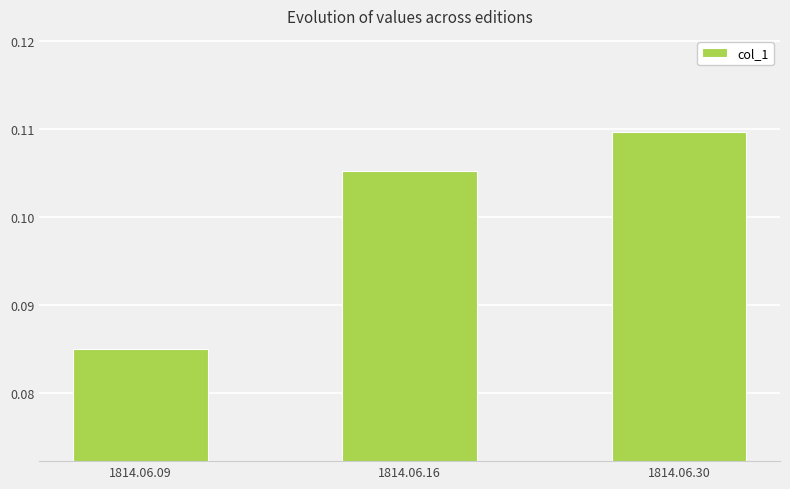

What is the sum of all values?

0.3